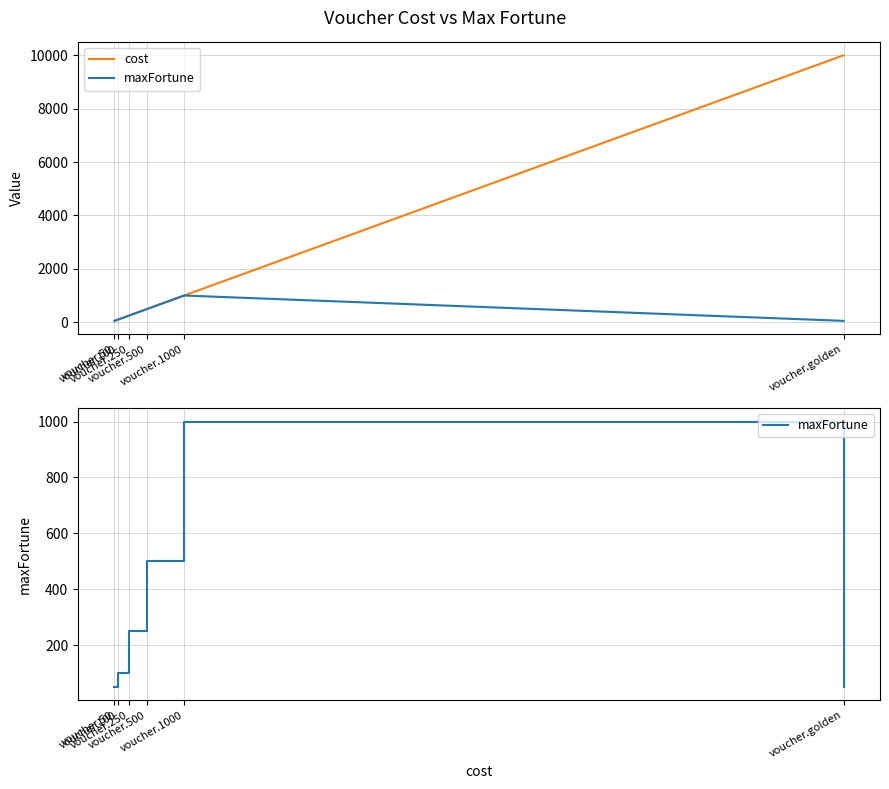

What is the difference between the cost values at voucher.250 and voucher.50?

200